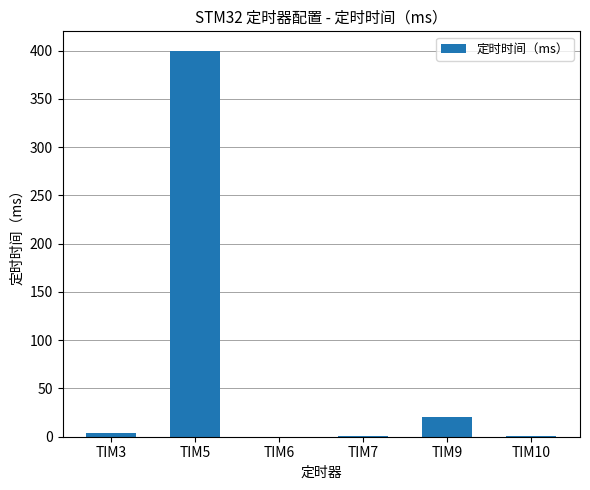

Between TIM6 and TIM5, which is larger?

TIM5